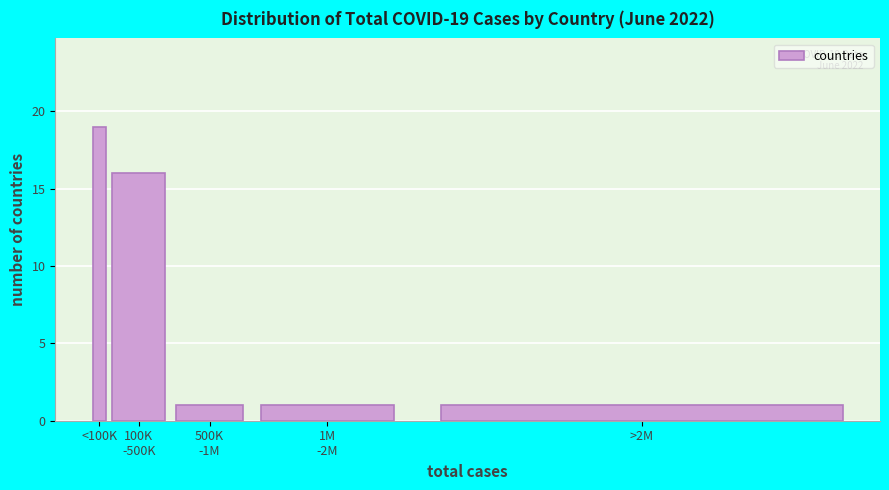

Reading right to left, transcribe all the data shown in this chart.

1	1	1	16	19